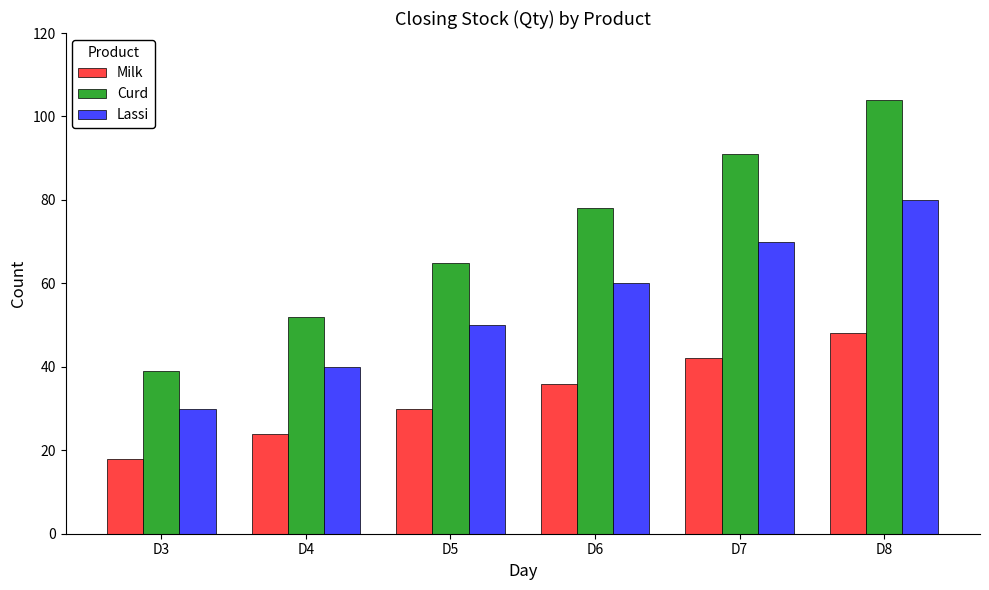

What is the smallest value displayed?

18